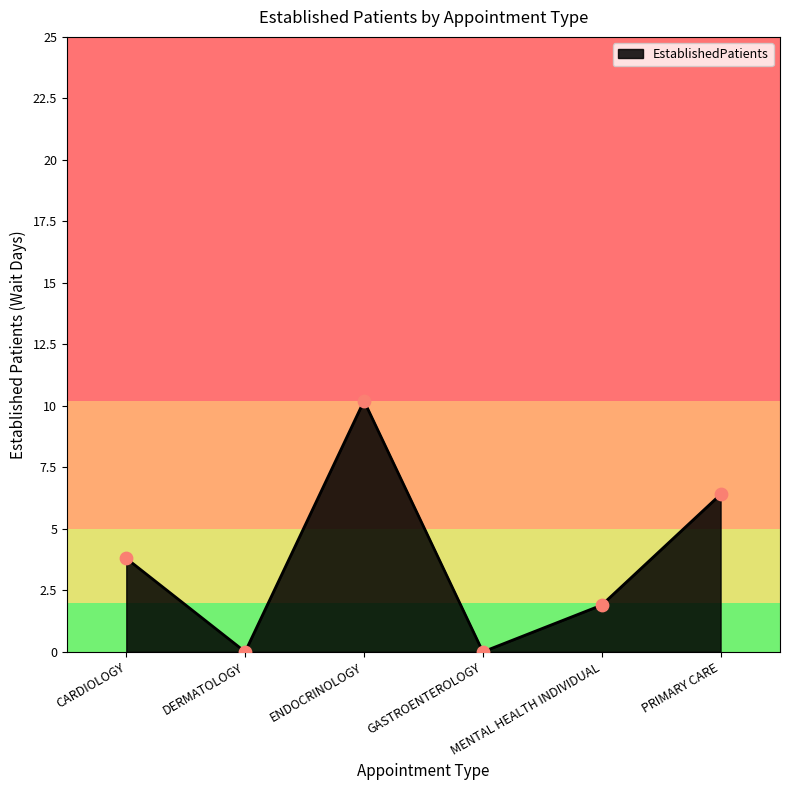

What is the change in value from CARDIOLOGY to ENDOCRINOLOGY?

+6.4